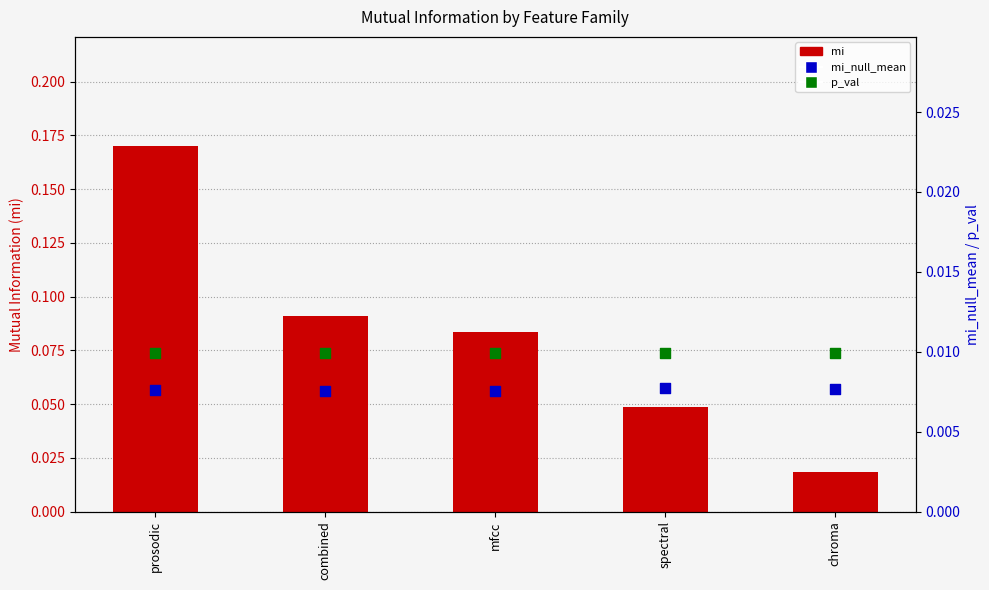

Which series reaches the minimum Y coordinate?

mi_null_mean